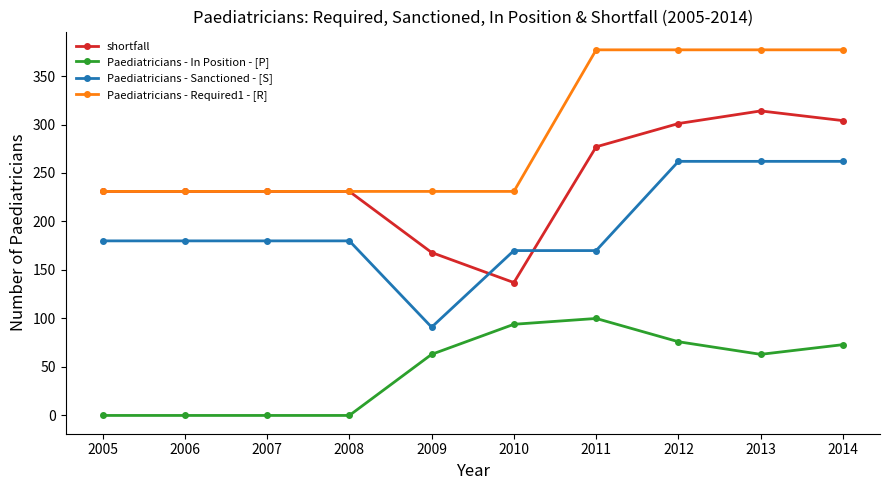

What is the difference between the highest and lowest values at 2011?

277